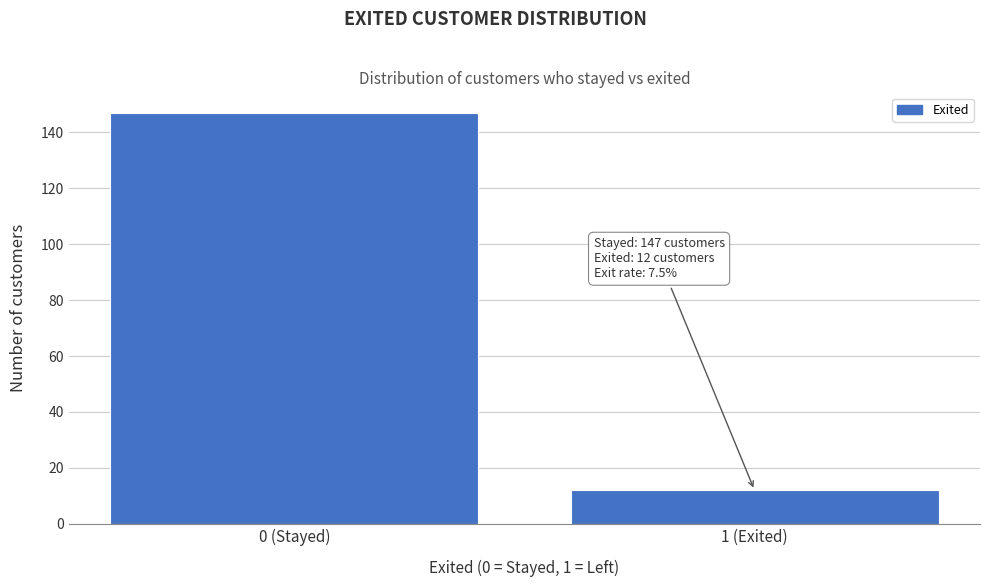

Reading left to right, extract all data points from this chart.

0 (Stayed)=147	1 (Exited)=12